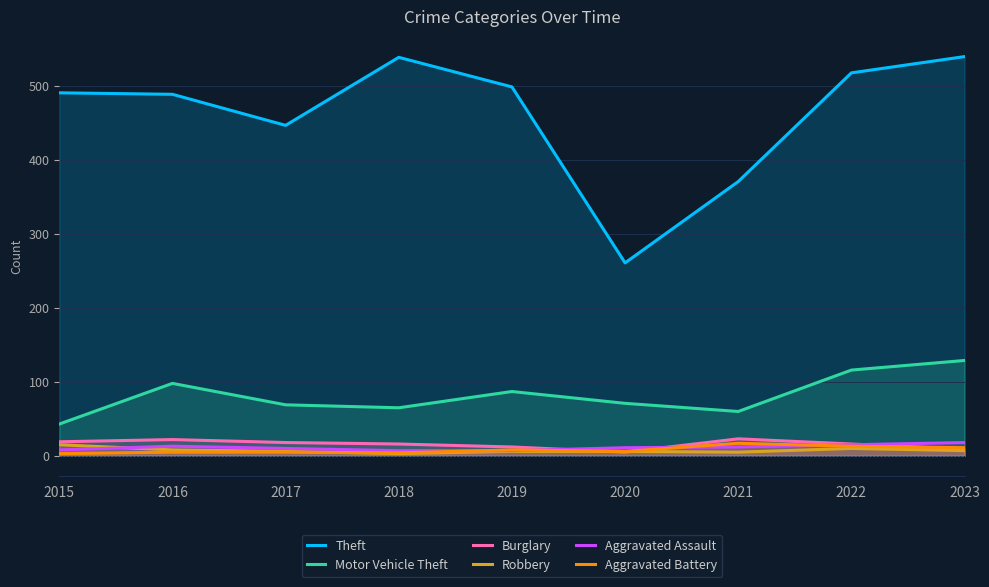

List the labels in order of Motor Vehicle Theft value, smallest first.

2015, 2021, 2018, 2017, 2020, 2019, 2016, 2022, 2023